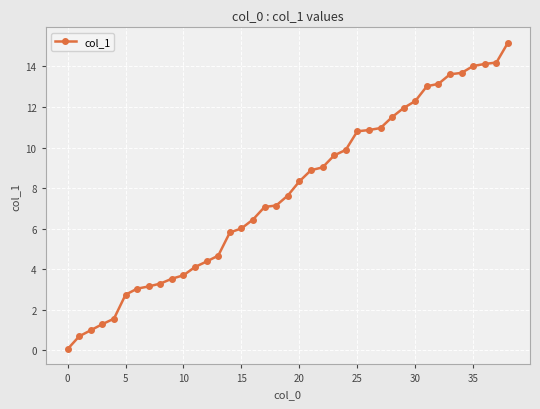

What is the average value?

7.8